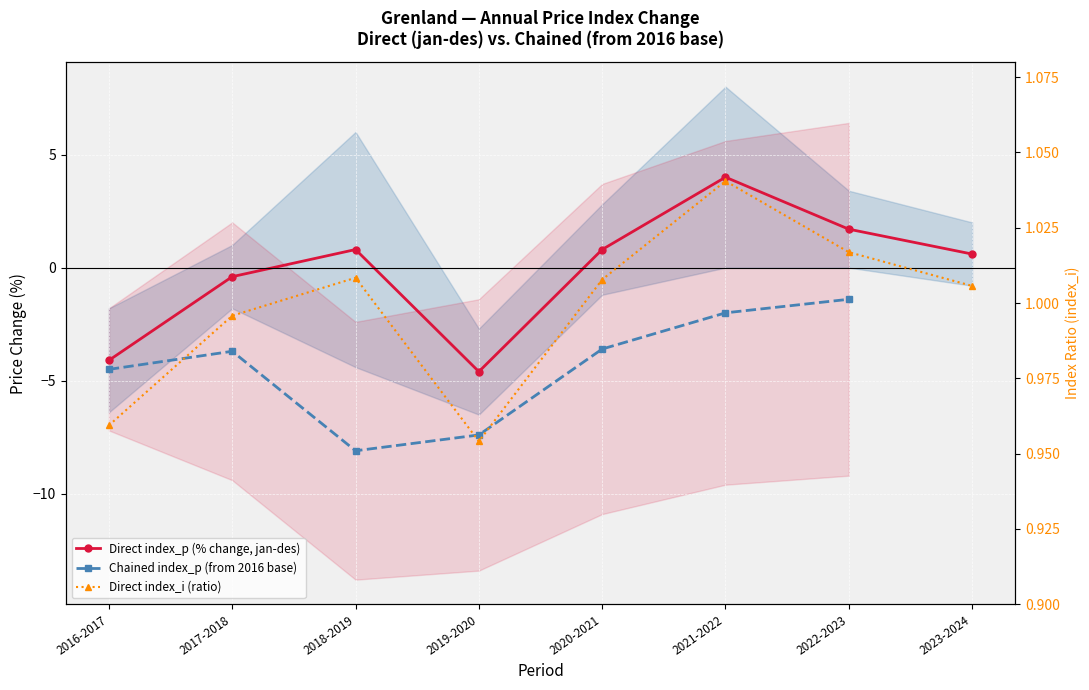

Reading right to left, what are all the values shown in this chart?

index_p: 0.6	1.7	4.0	0.8	-4.6	0.8	-0.4	-4.1
index_i: 1.0	1.0	1.0	1.0	1.0	1.0	1.0	1.0